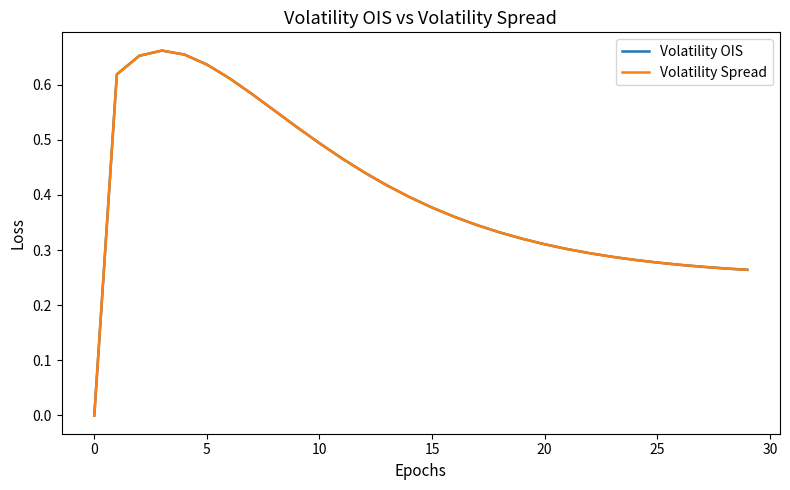

Which series has the largest total across all categories?

Volatility OIS